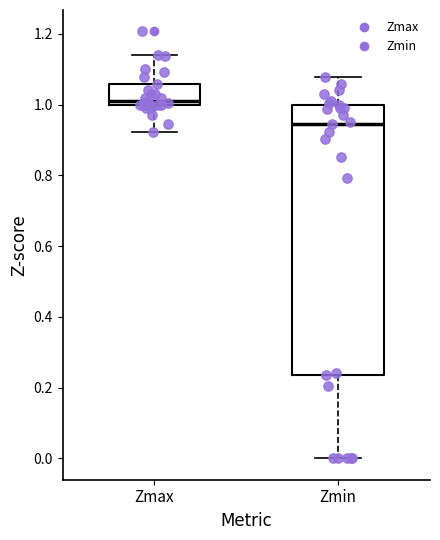

Which box is the tallest, from its lower edge to its upper edge?

Zmin